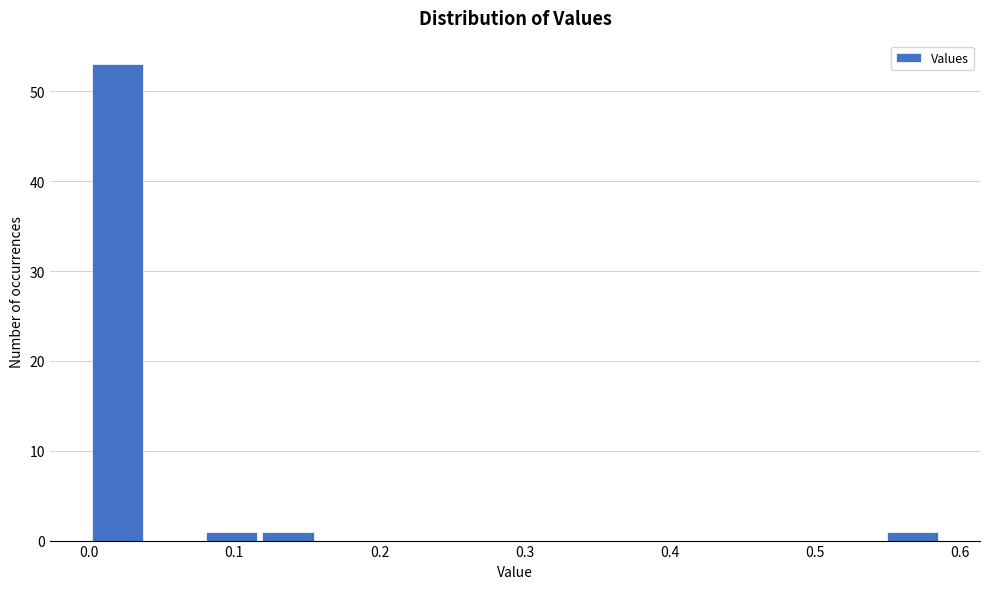

Around what value on the x-axis is the tallest bar? Give the approximate position of its centre, as read against the axis.

0.02